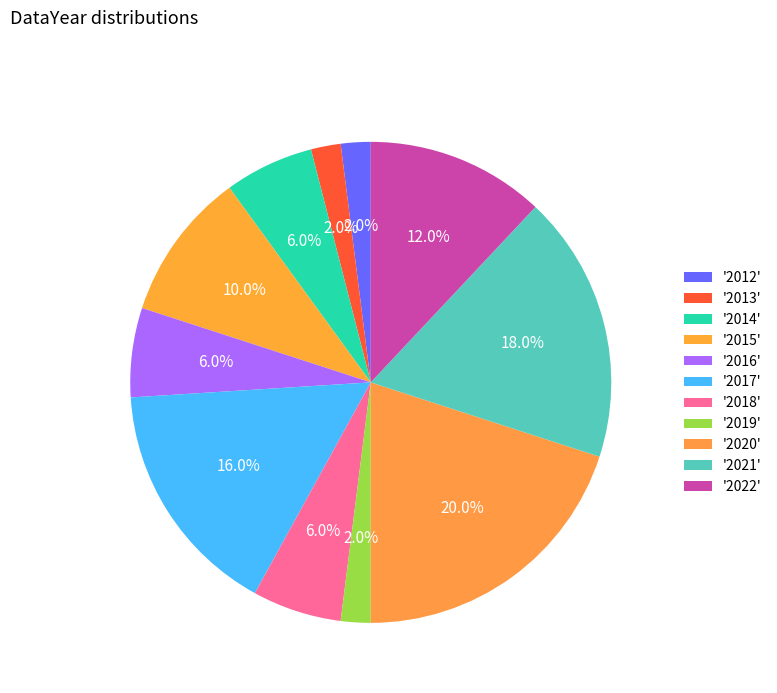

How many segments does this pie chart have?

11